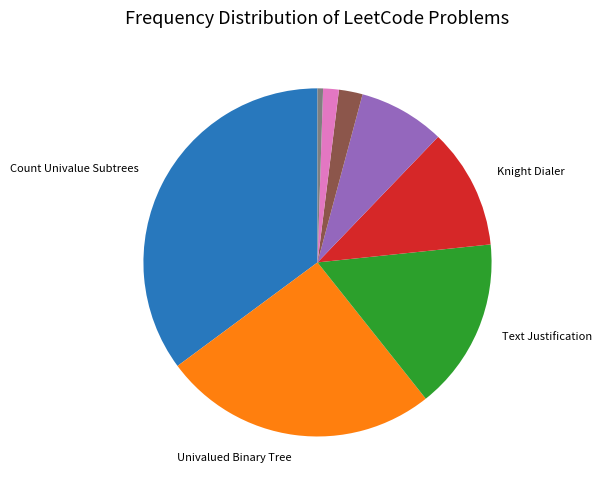

Is there any slice that represents more than half of the pie?

No